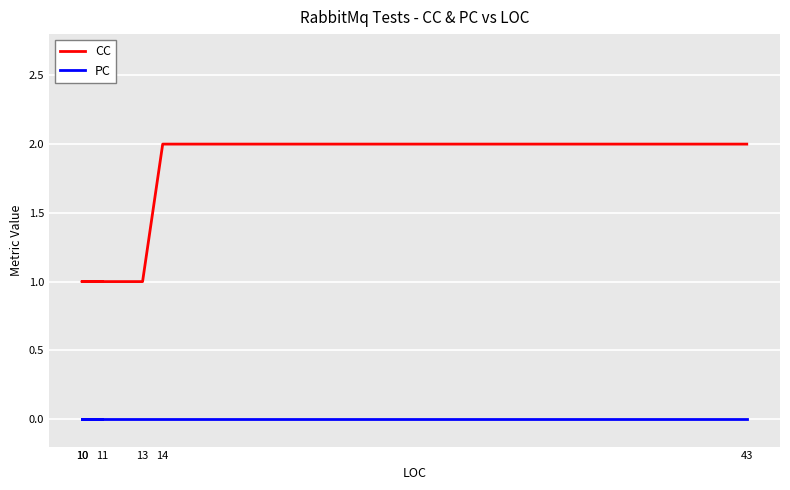

Does the chart display data point markers on the line(s)?

No